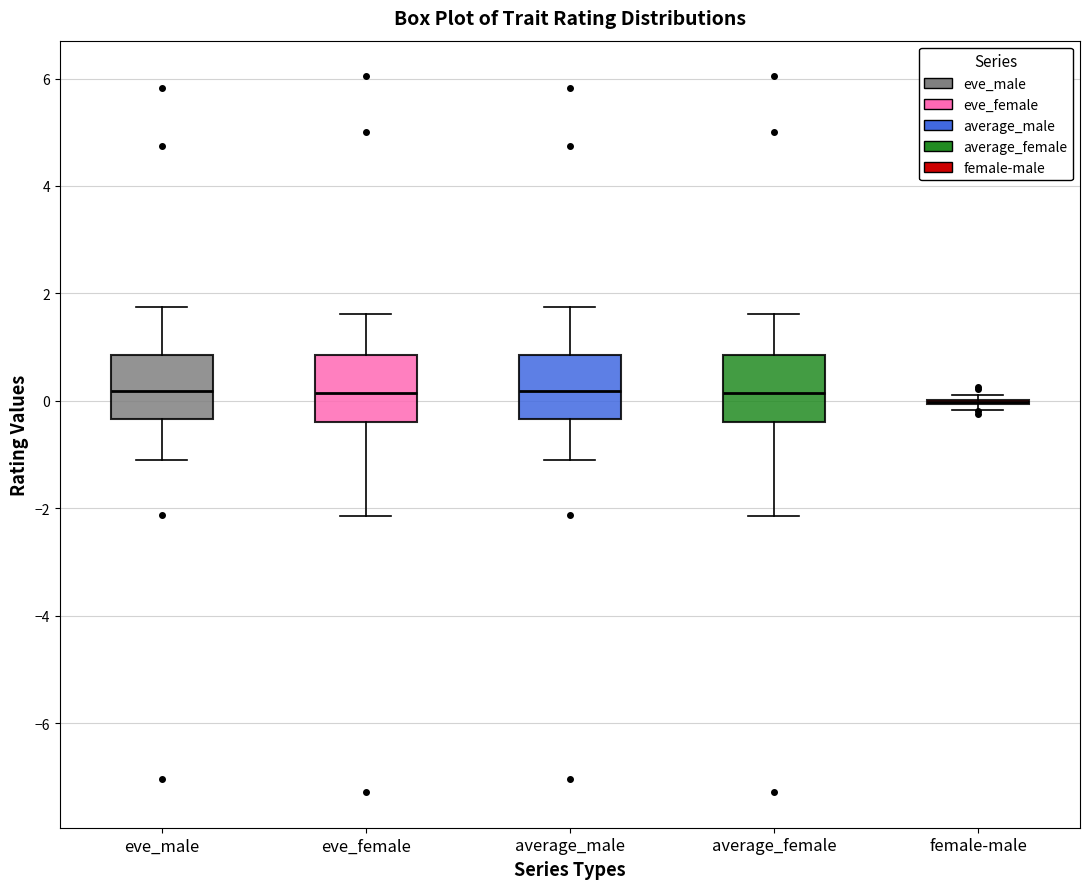

Reading left to right, transcribe this box plot: for each box, give where its median line is, the range the box spans, and where its two whiskers end, as read against the y-axis. The values are not printed on the chart, so give them approximately, as read against the axis.

eve_male: median 0.2, box -0.4 to 0.8, whiskers -1.0 to 1.8
eve_female: median 0.2, box -0.4 to 0.8, whiskers -2.2 to 1.6
average_male: median 0.2, box -0.4 to 0.8, whiskers -1.0 to 1.8
average_female: median 0.2, box -0.4 to 0.8, whiskers -2.2 to 1.6
female-male: box collapsed to a line at 0.0, whiskers -0.2 to 0.2